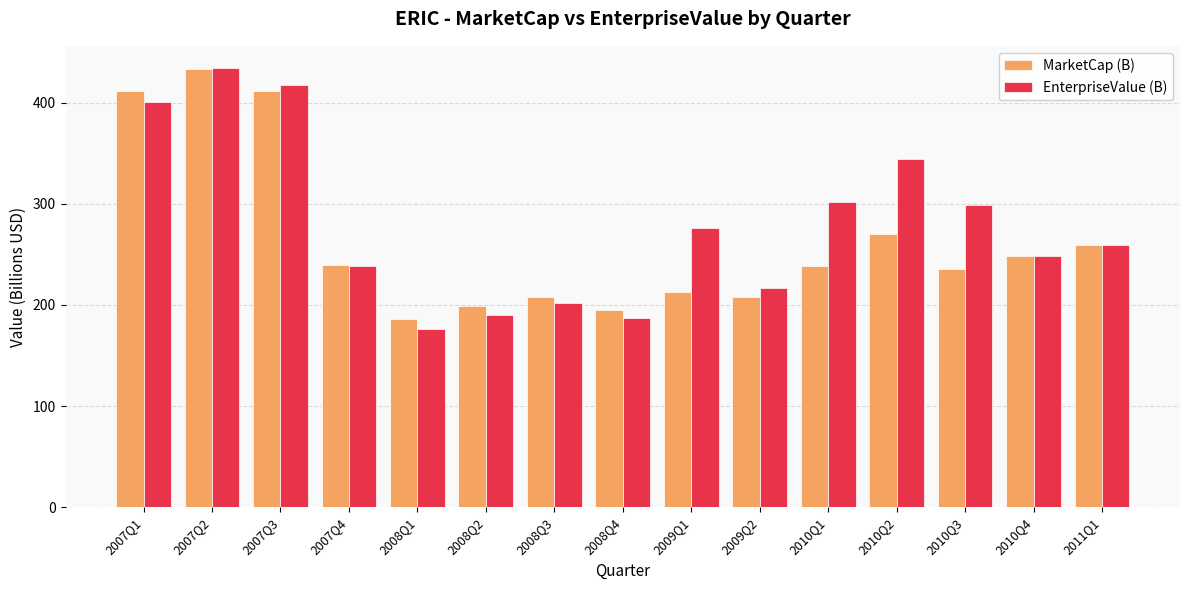

Where does the EnterpriseValue (B) series first go above 259?

2007Q1